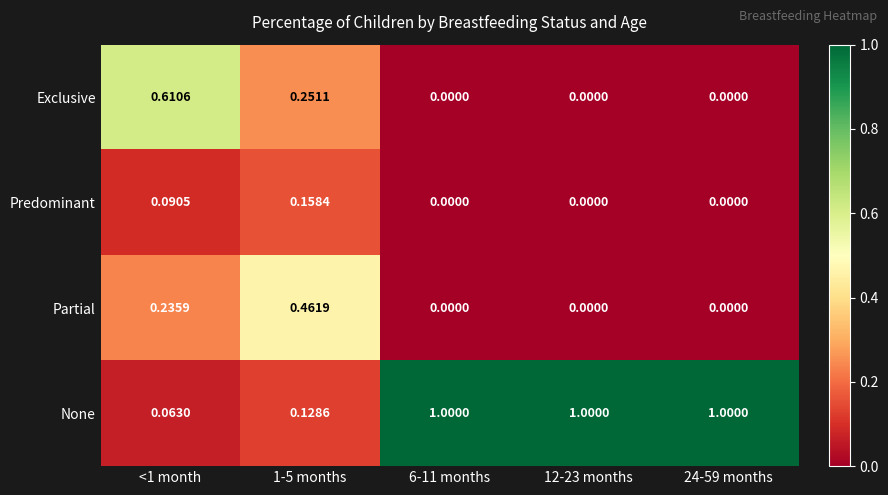

Which series has the largest range (max minus min)?

None